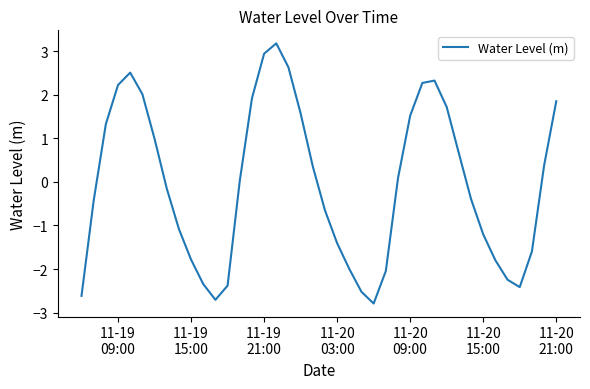

What is the minimum value shown in the chart?

-2.8